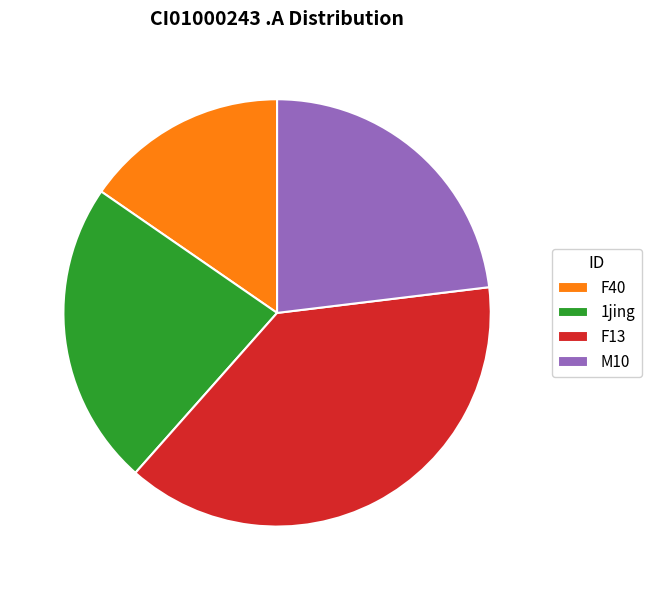

True or false: 1jing accounts for 12% of the total.

False